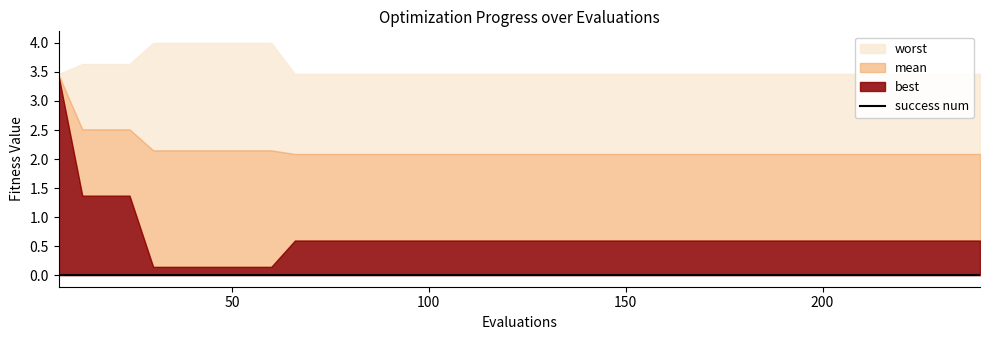

What is the spread (max minus min) of values at 168?

3.5